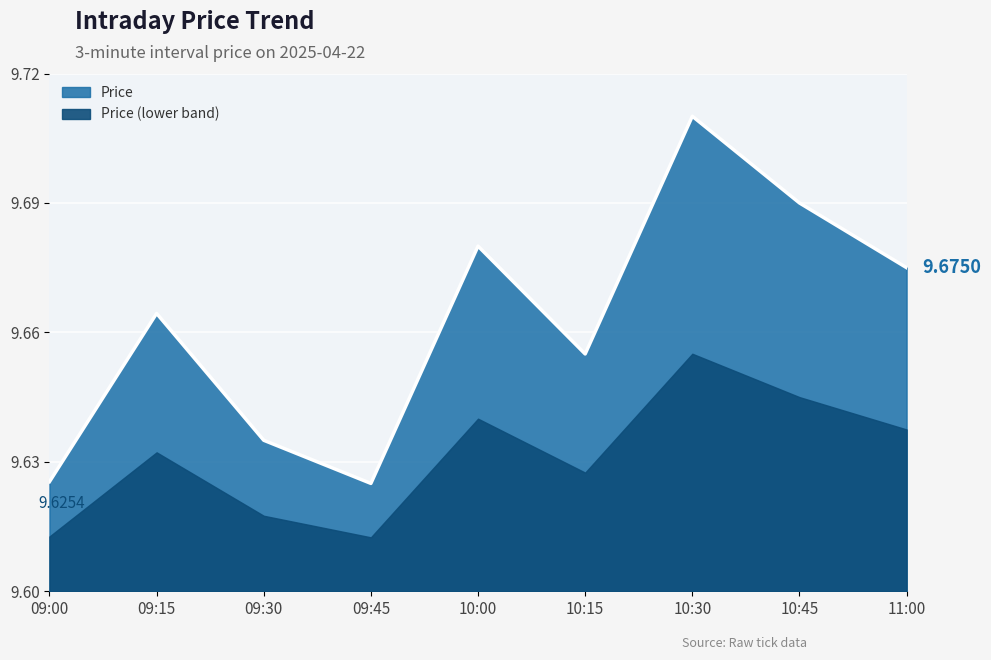

What is the label of the 2nd point from the left?

09:15